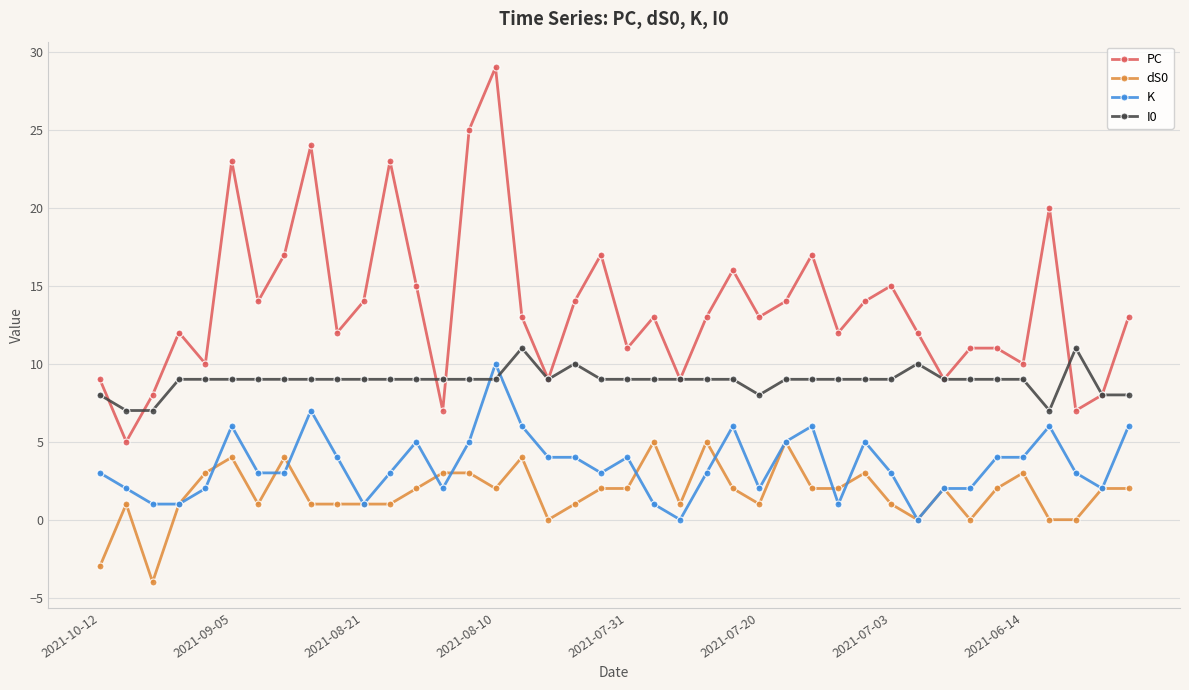

True or false: dS0 has more than 1 points higher than both neighbors.

True